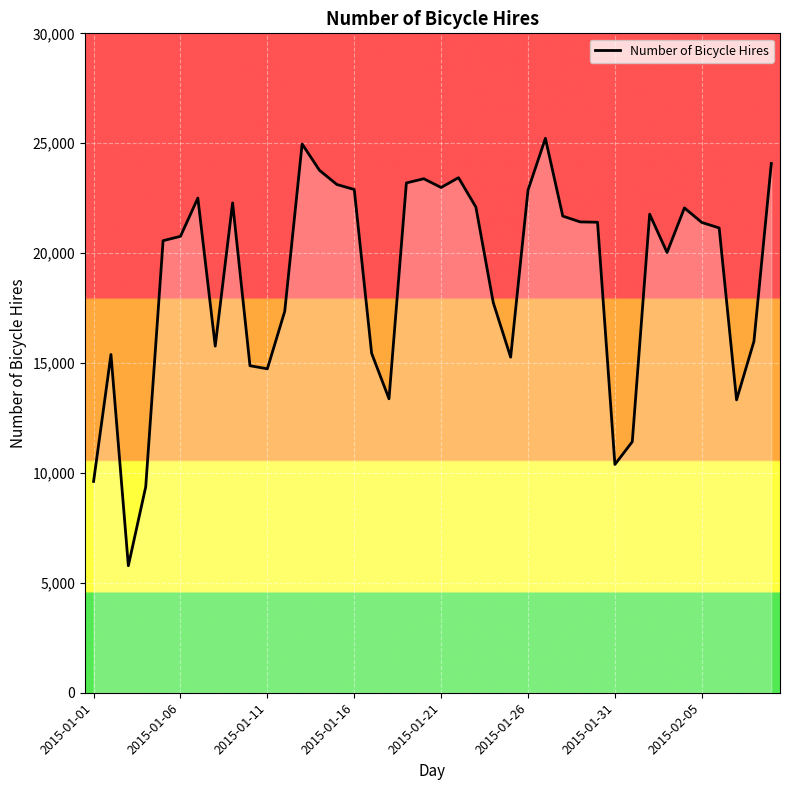

What is the greatest value displayed?

25222